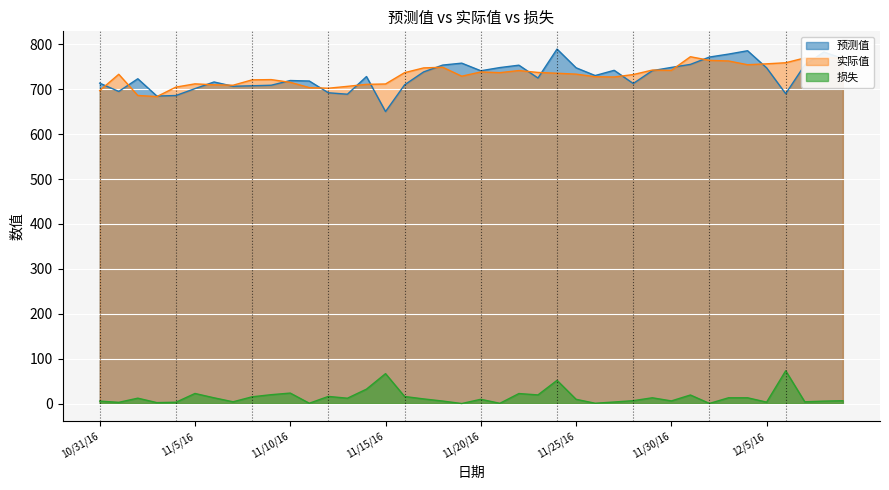

Which series has the largest range (max minus min)?

预测值